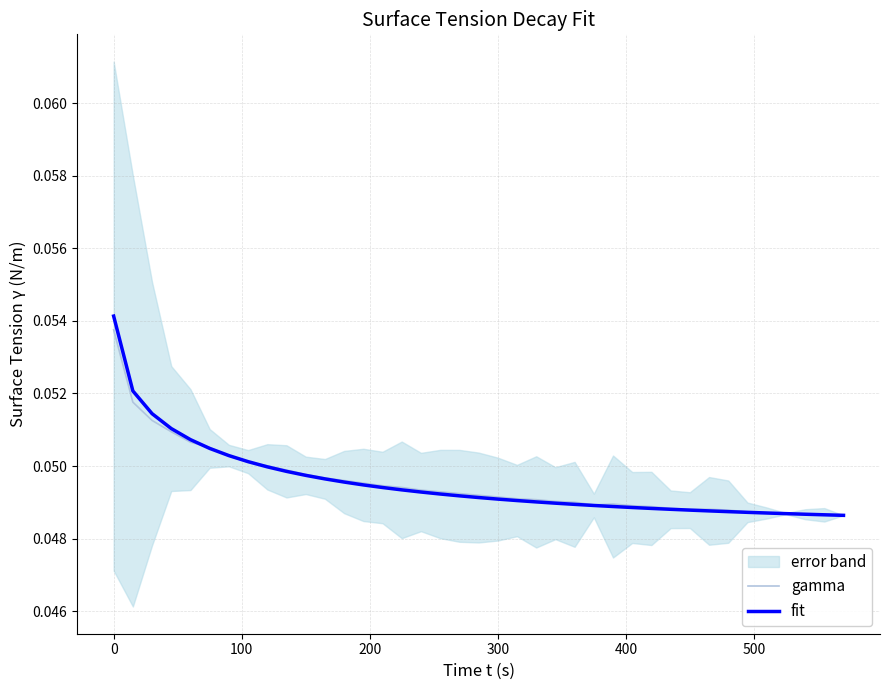

At how many categories does at least one series exceed 0?

39